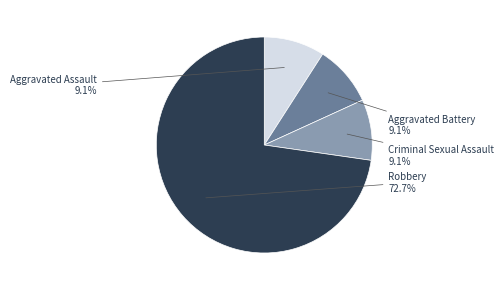

To the nearest percent, what is the difference between the largest and smallest slice percentages?

64%